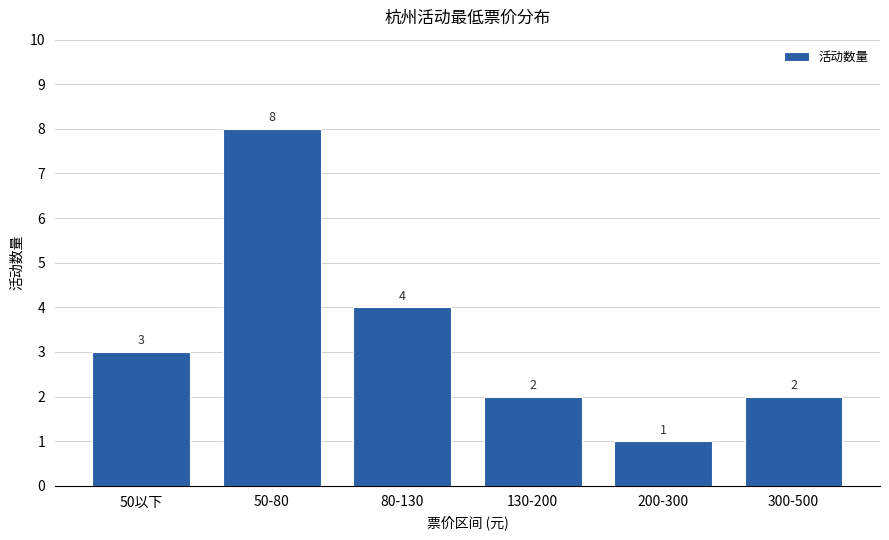

What is the label of the 5th bar from the left?

200-300